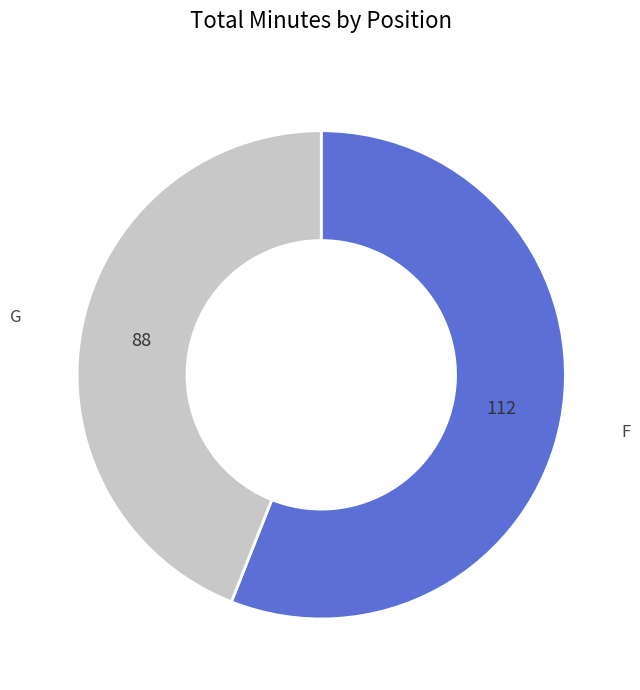

What is the ratio of the value at G to the value at F?

0.8